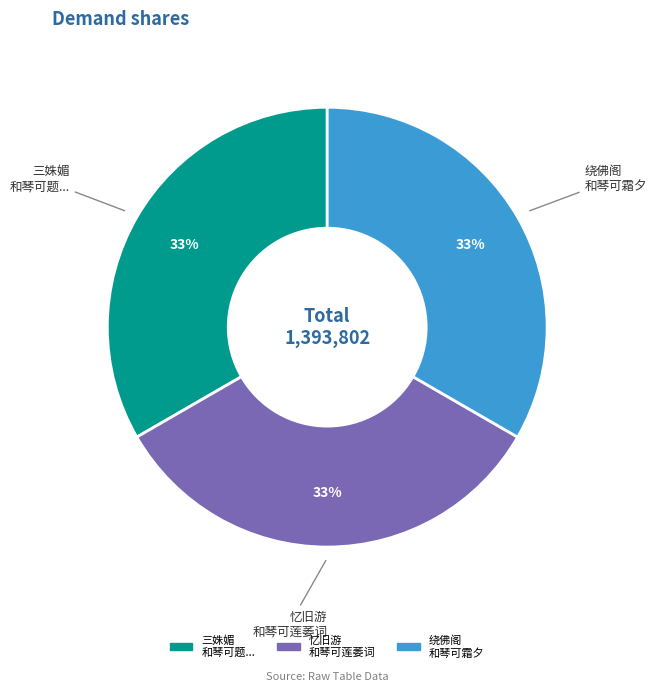

Does 绕佛阁 和琴可霜夕 account for over 50% of the chart?

No